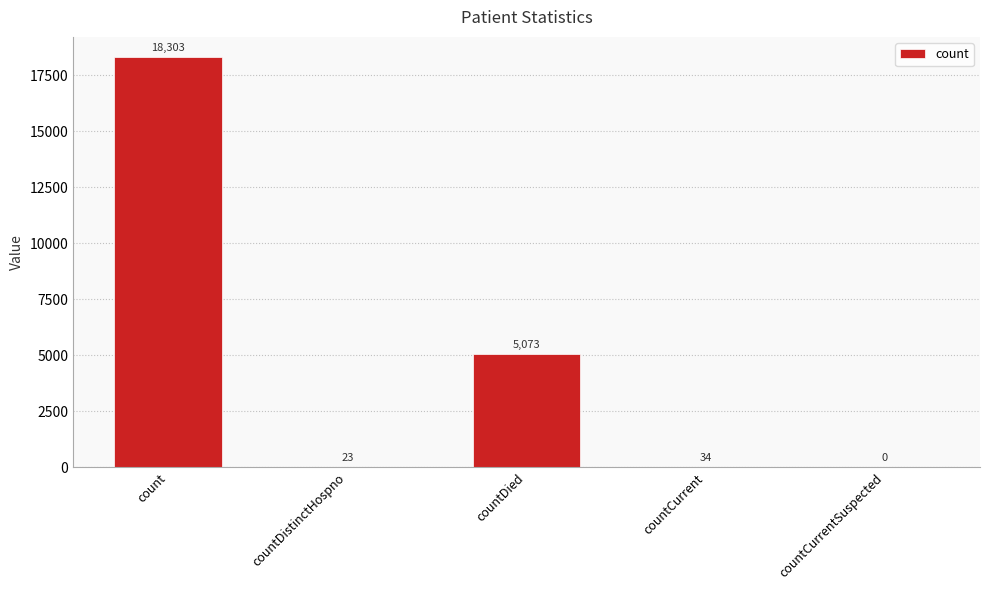

What is the change in value from count to countDistinctHospno?

-18280